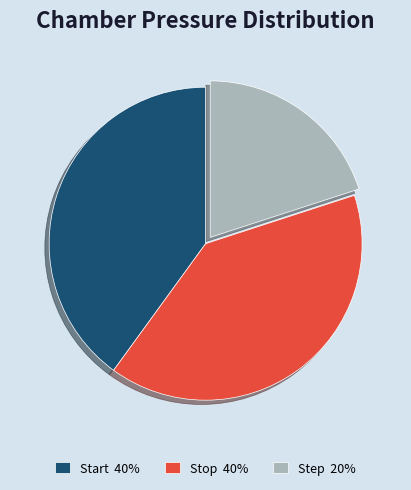

What is the ratio of the value at Stop to the value at Start?

1.0